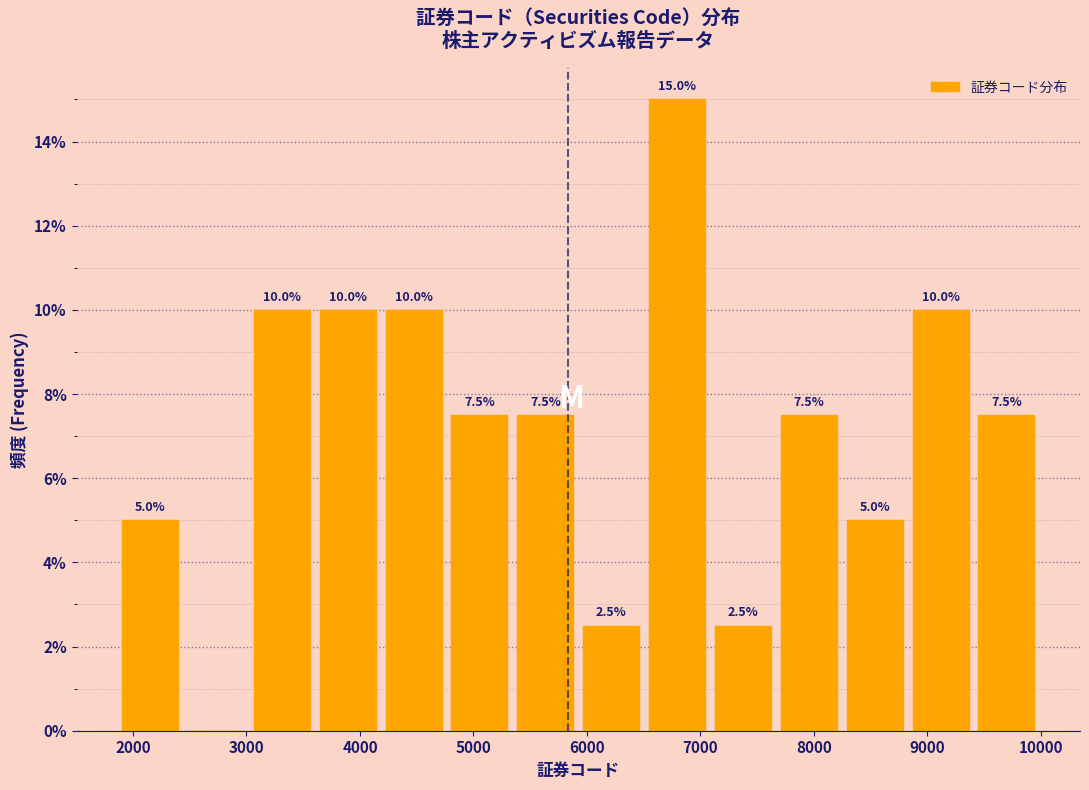

Which range on the x-axis has the tallest bar?

6500 to 7100